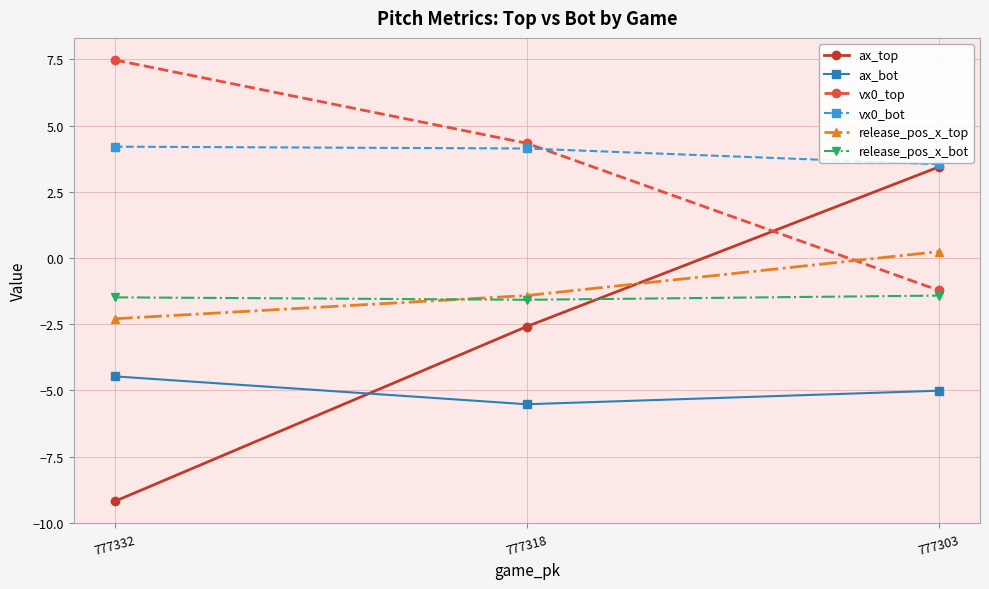

What is the total value across all series at 777332?

-5.8